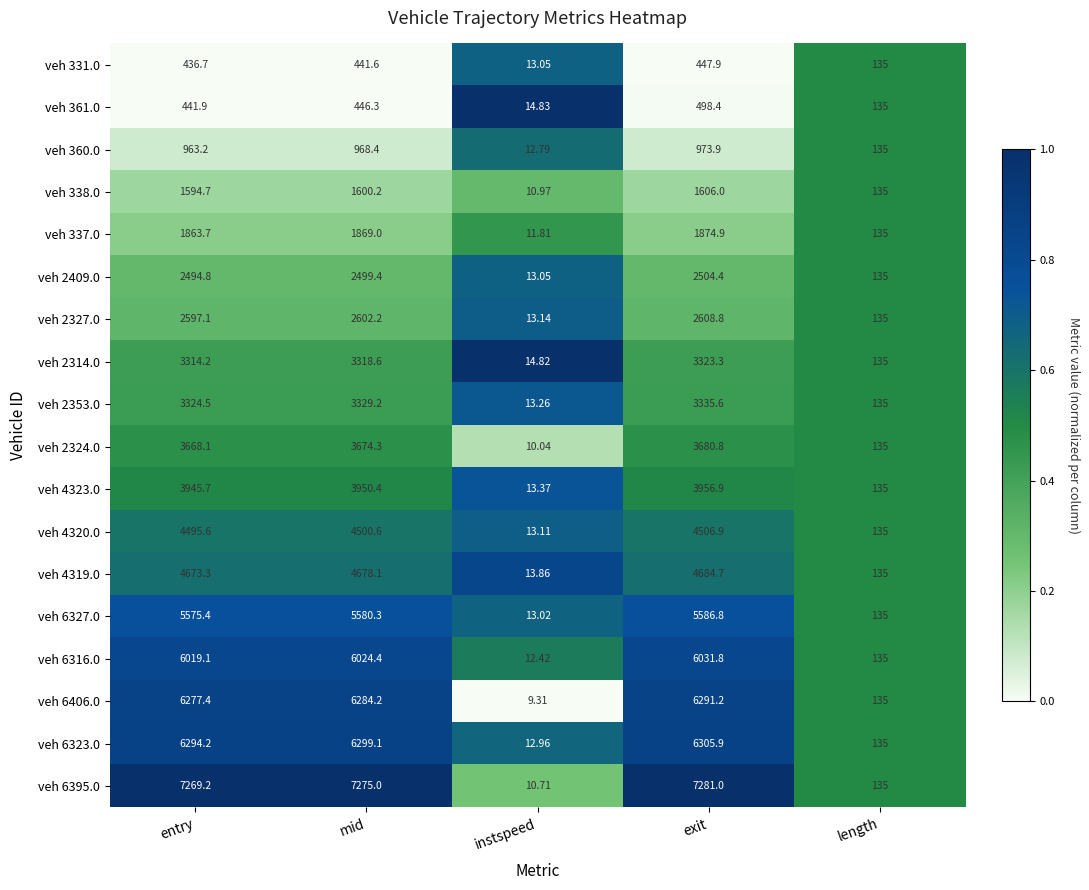

Which series has the largest total across all categories?

veh 6395.0